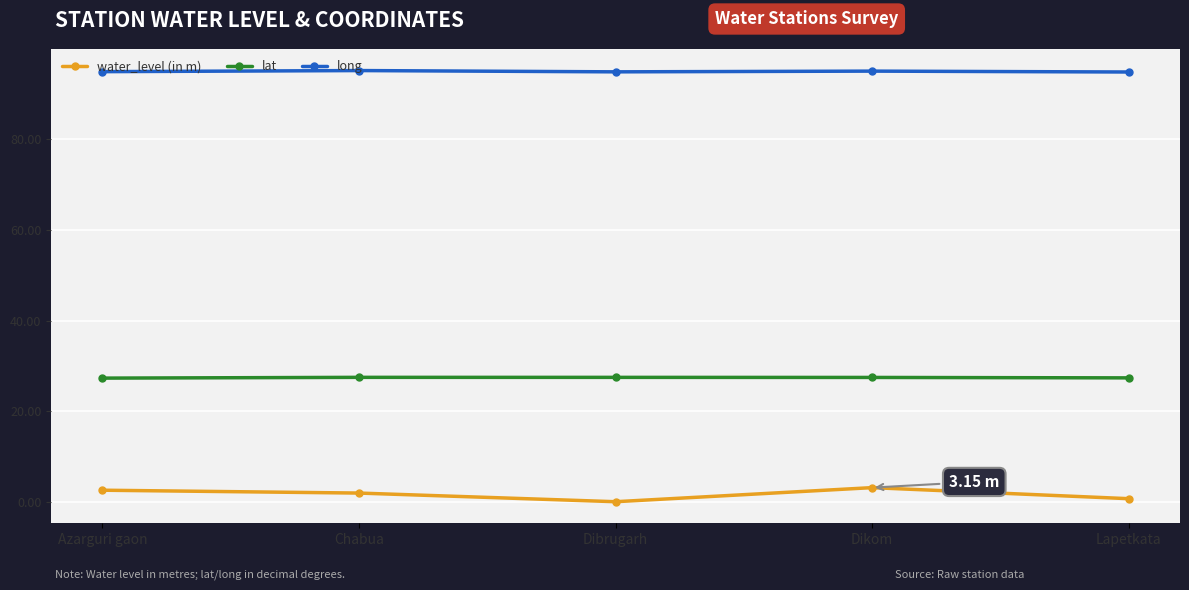

Is the value of lat at Lapetkata greater than the value of long at Azarguri gaon?

No